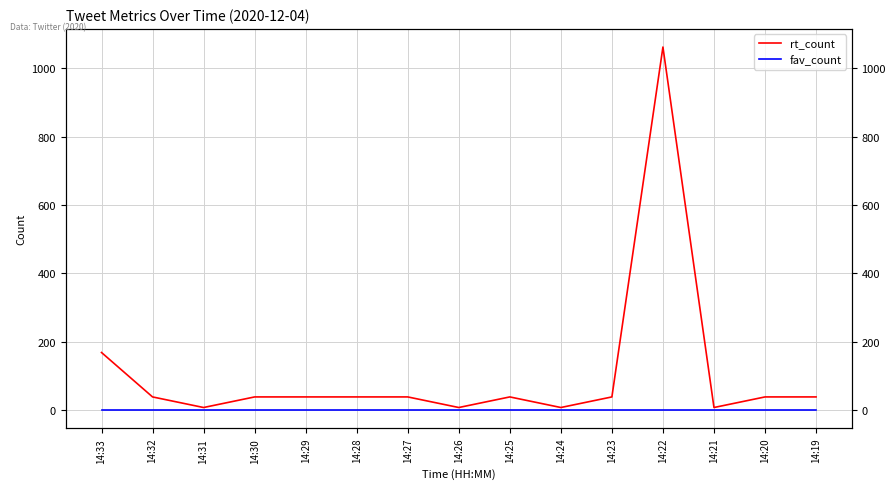

True or false: fav_count and rt_count intersect in this chart.

False